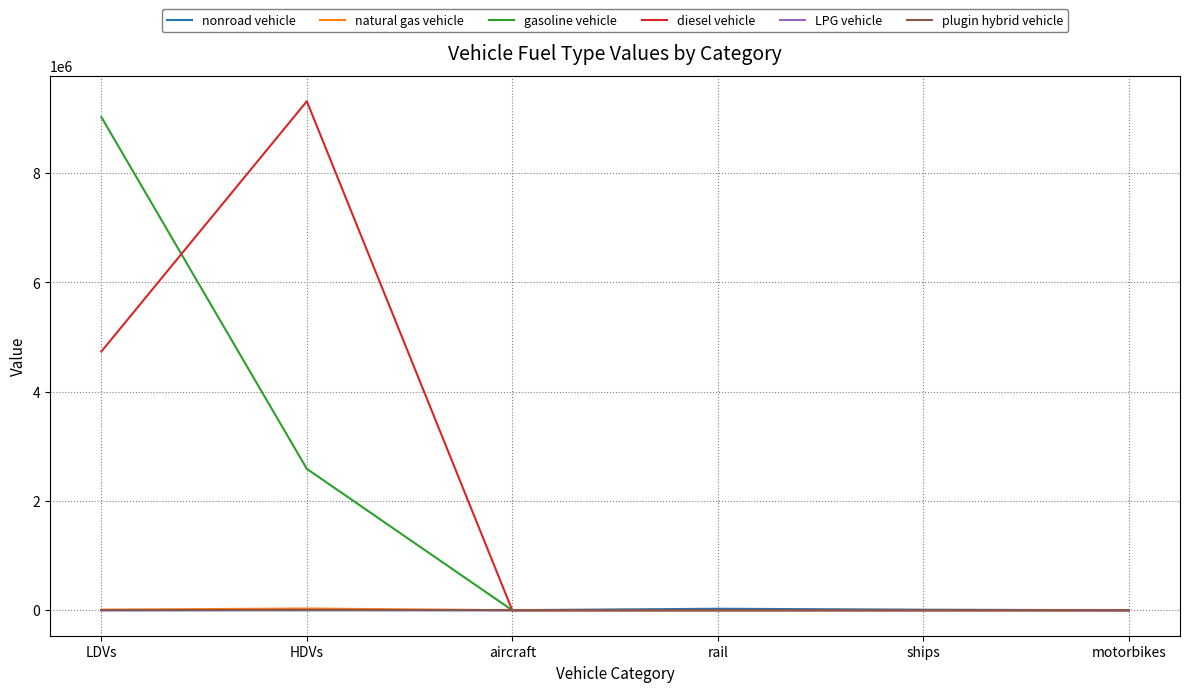

At how many categories does at least one series exceed 1283809?

2